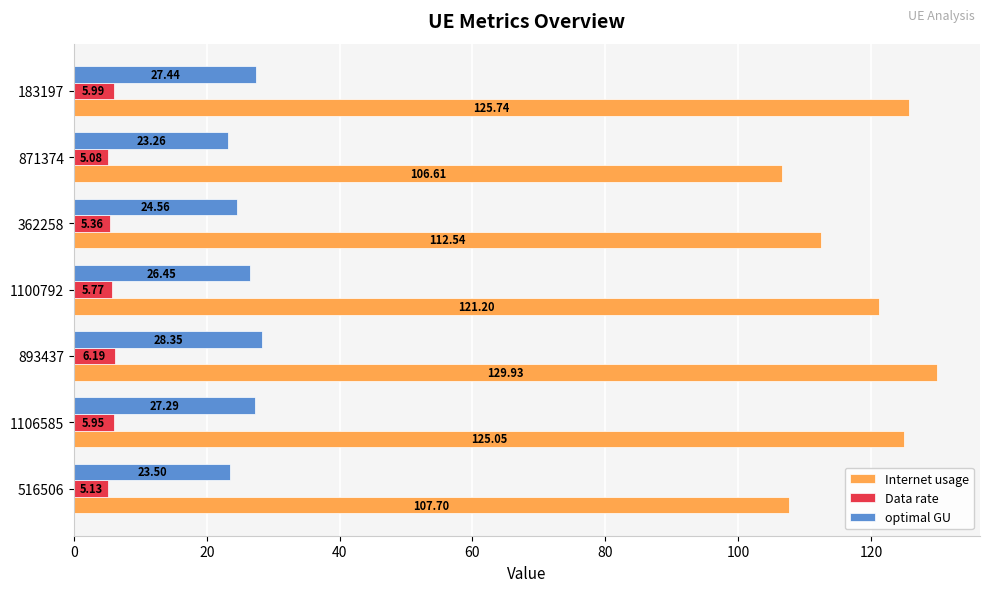

At which label is Data rate closest to 5?

871374